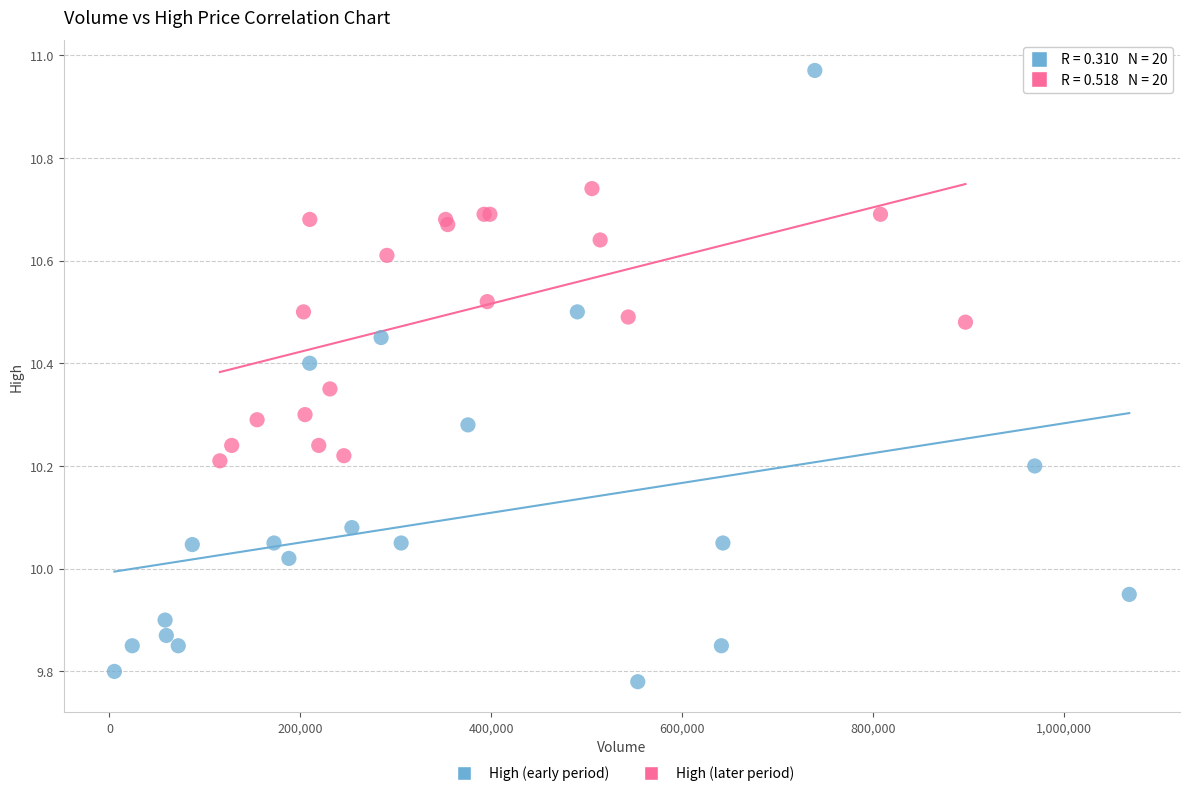

Which series has the largest Y range (max minus min)?

High (early period)